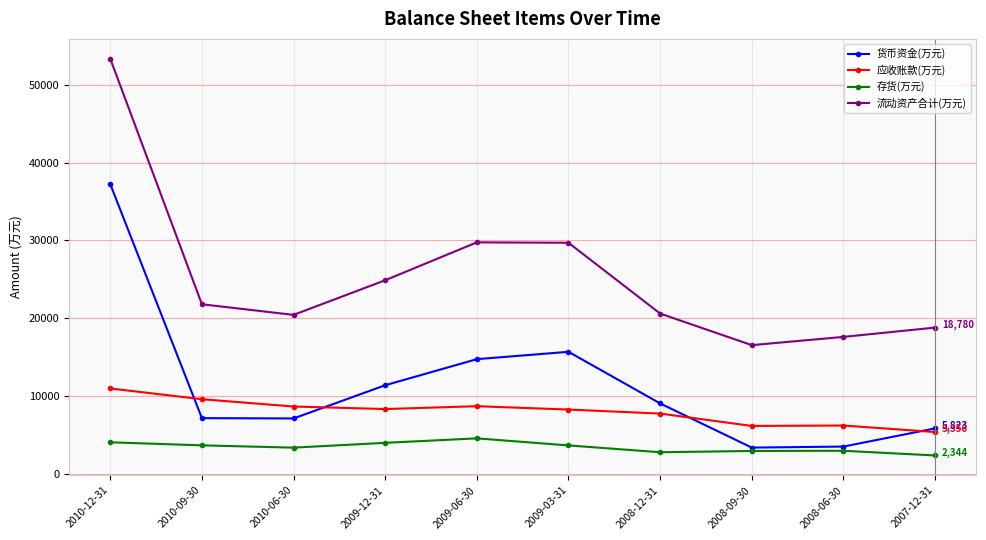

True or false: 存货(万元) and 应收账款(万元) cross at least once.

False